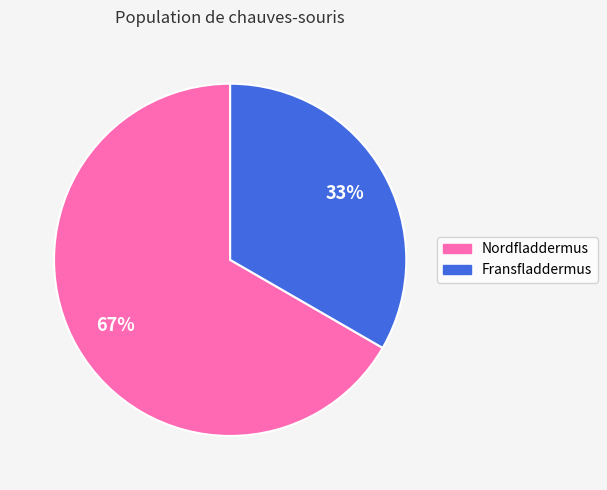

Is it true that Fransfladdermus is 33% of the pie?

True